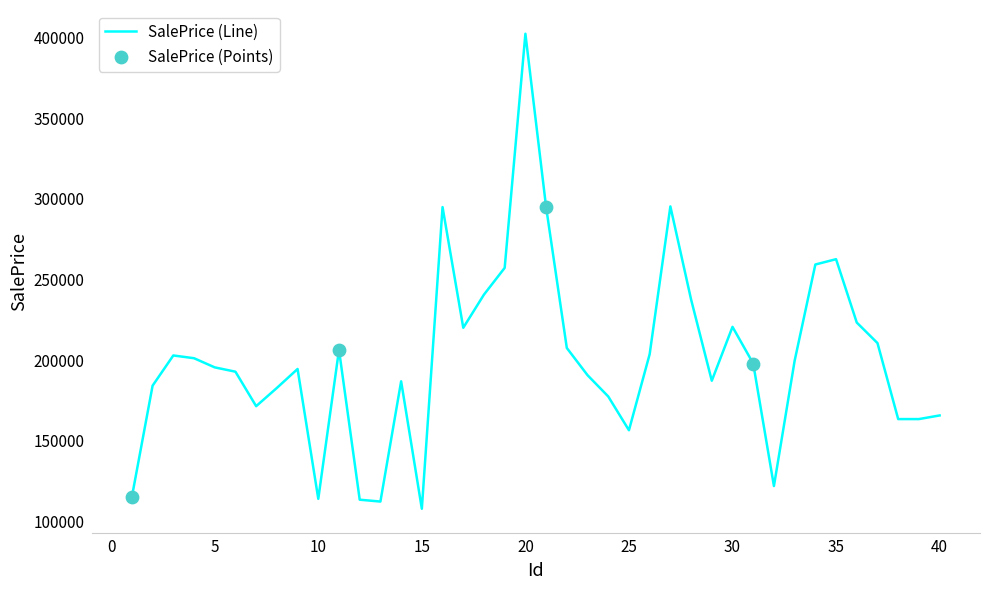

What is the difference between the maximum and minimum values?

294546.8